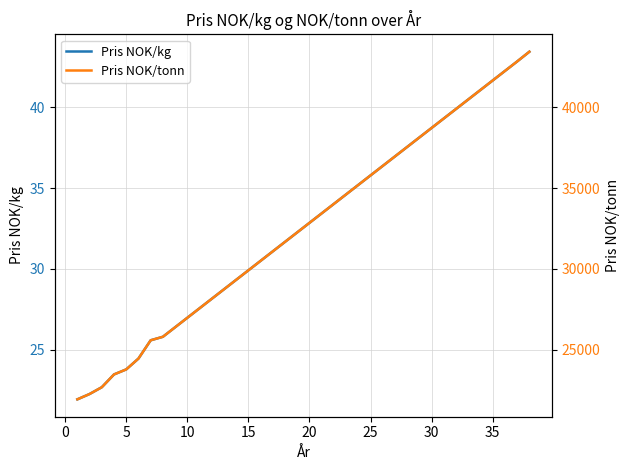

Which series has the widest spread of values?

Pris NOK/tonn